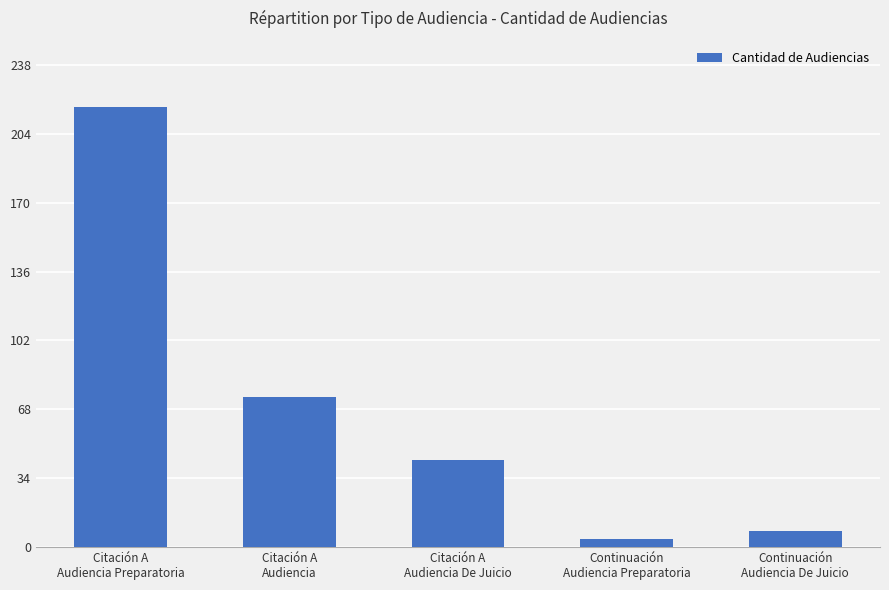

What is the label of the 2nd bar from the left?

Citación A
Audiencia